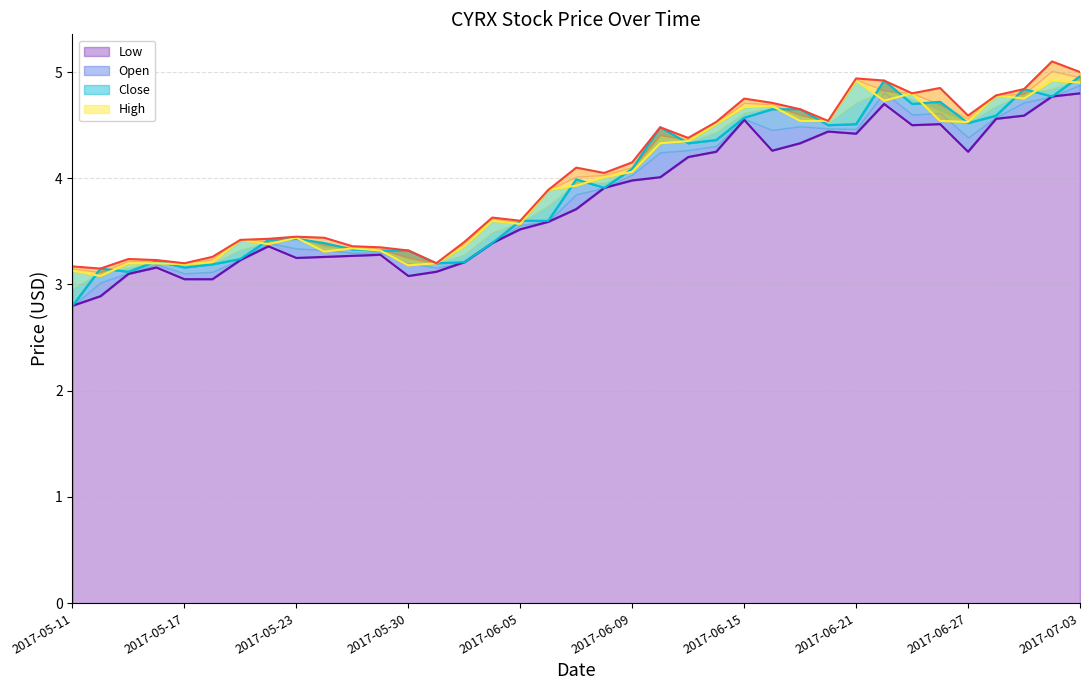

True or false: Close and Open intersect in this chart.

True